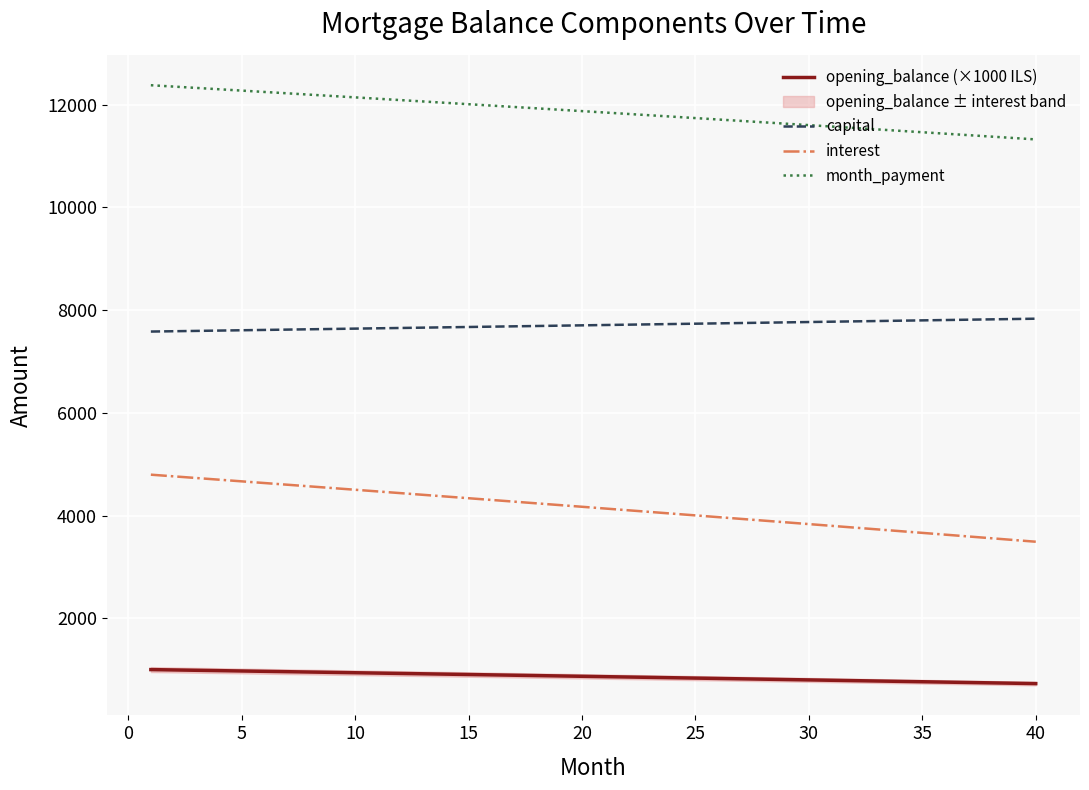

What is the lowest value of the capital series?

7582.1